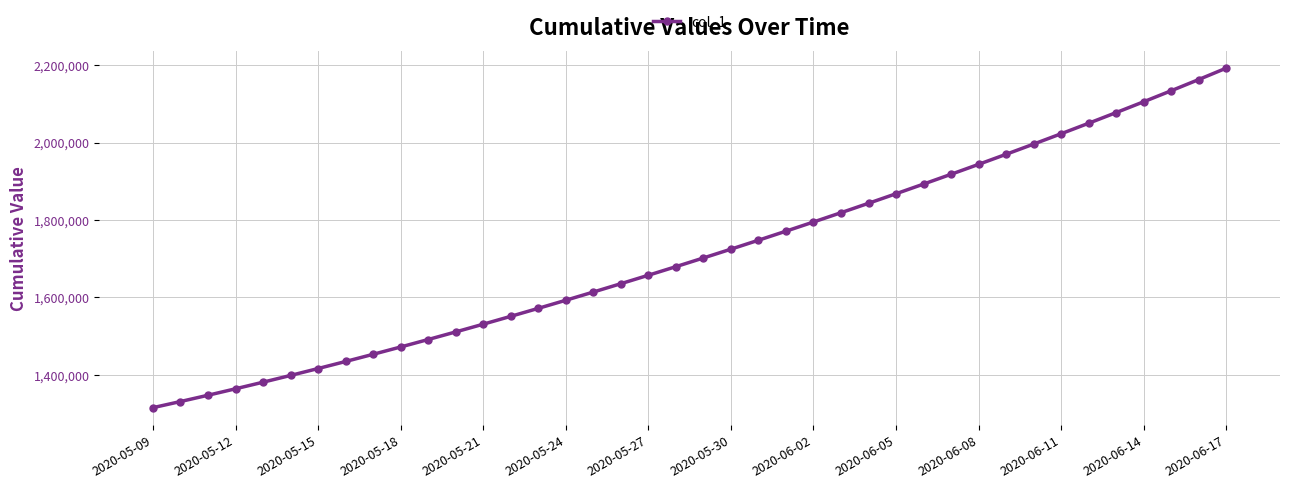

What is the average value?

1712045.0